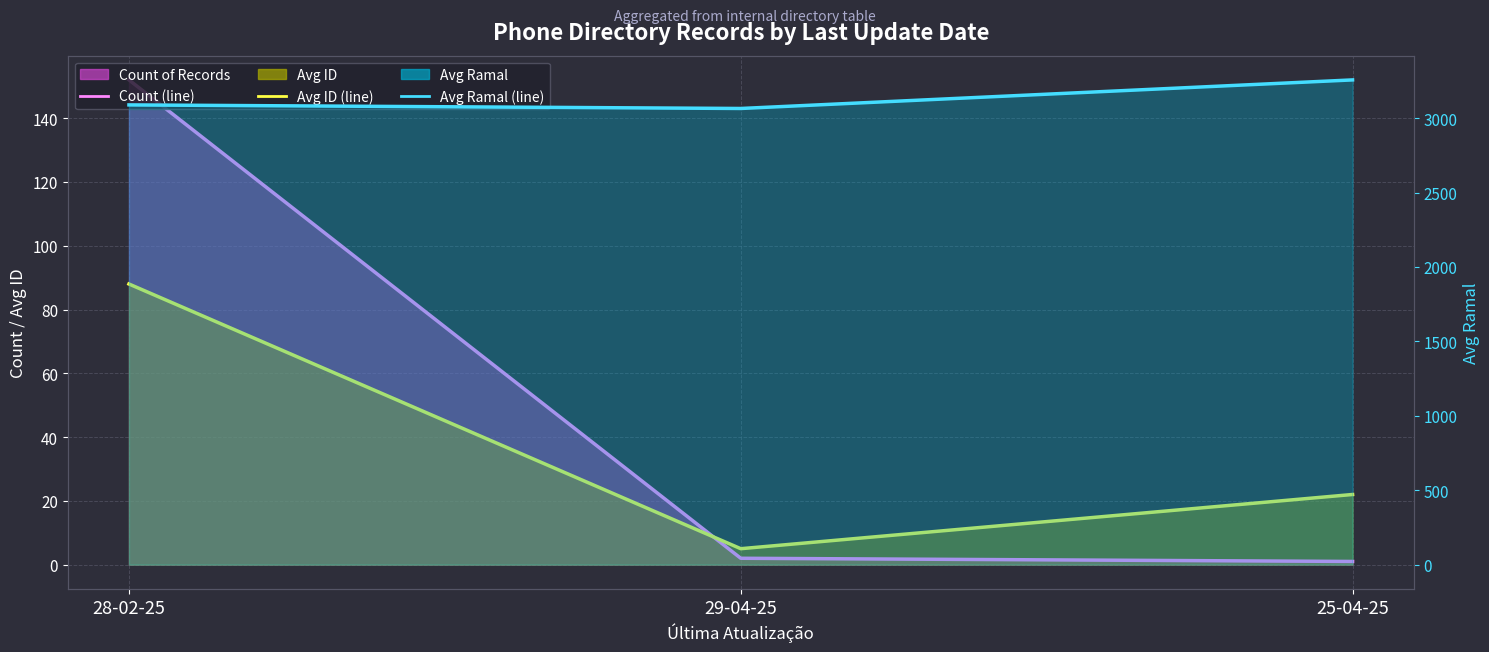

What is the difference between the Avg ID (line) values at 28-02-25 and 25-04-25?

66